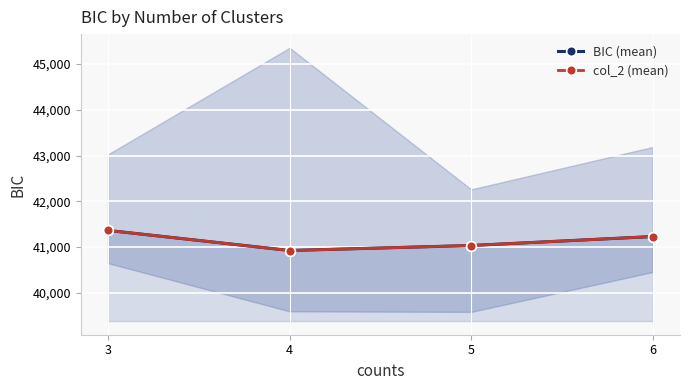

Which series has the largest total across all categories?

BIC (mean)